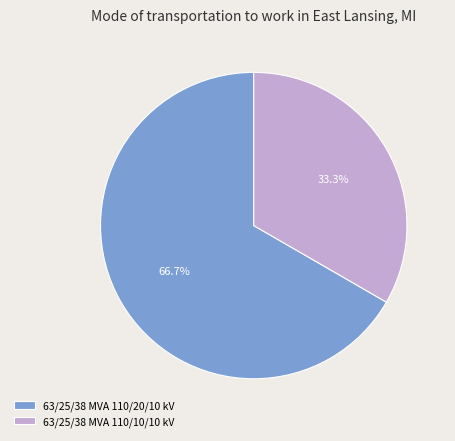

To the nearest percent, what percentage of the pie is 63/25/38 MVA 110/10/10 kV?

33%